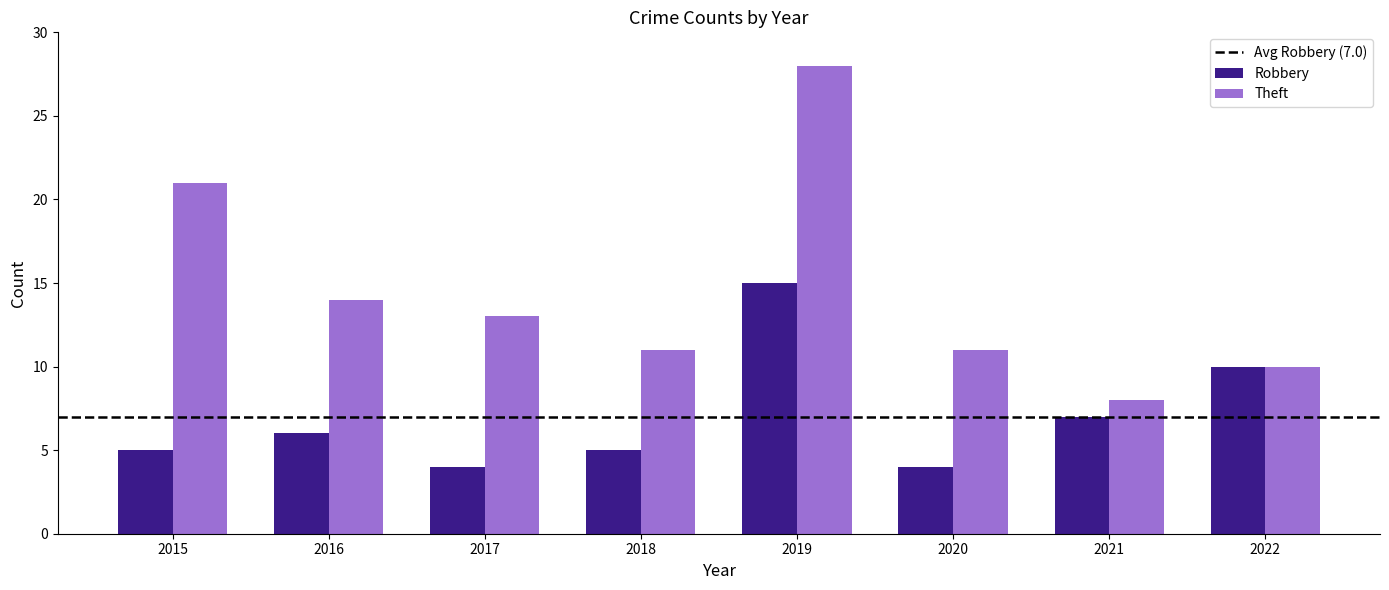

What is the value of the Theft bar at the 1st from the left?

21